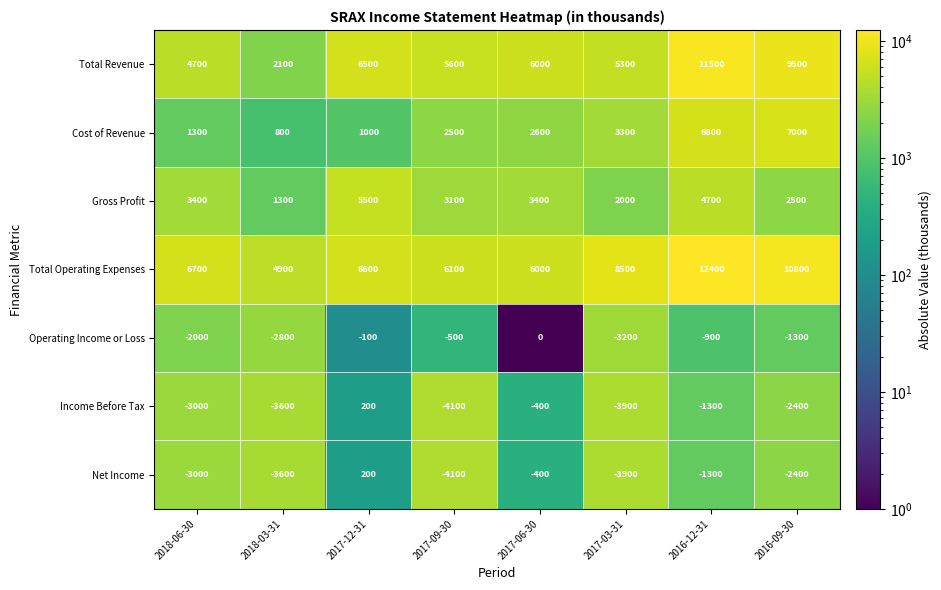

What is the average value of the Total Operating Expenses series?

7750